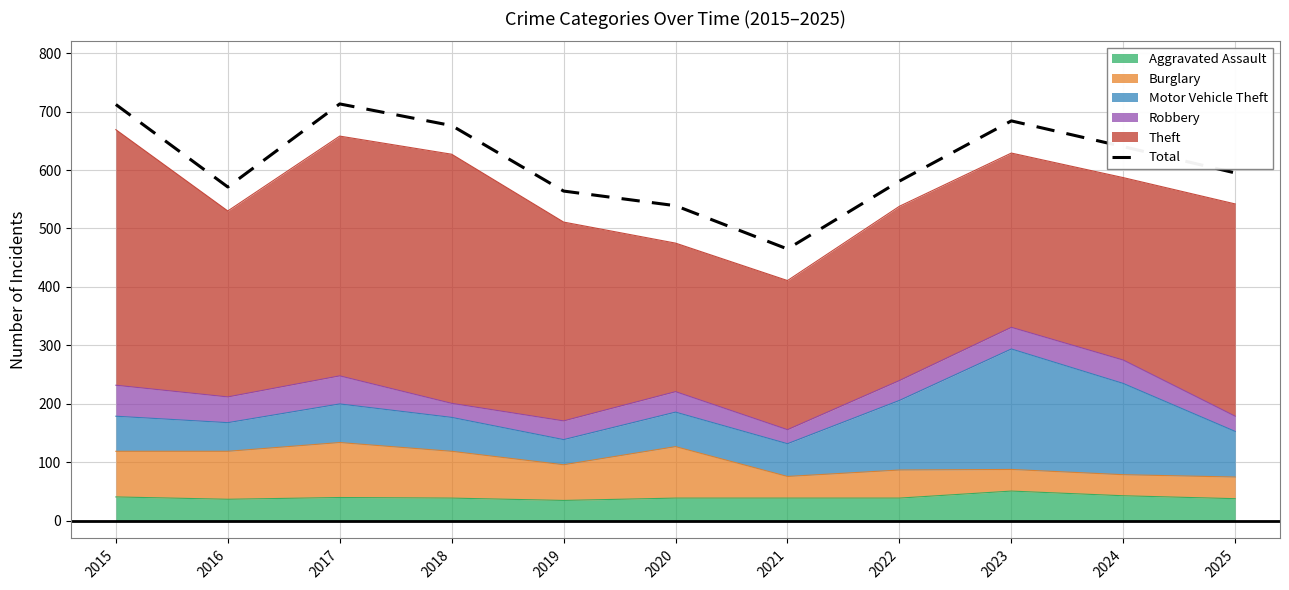

What is the average value?

613